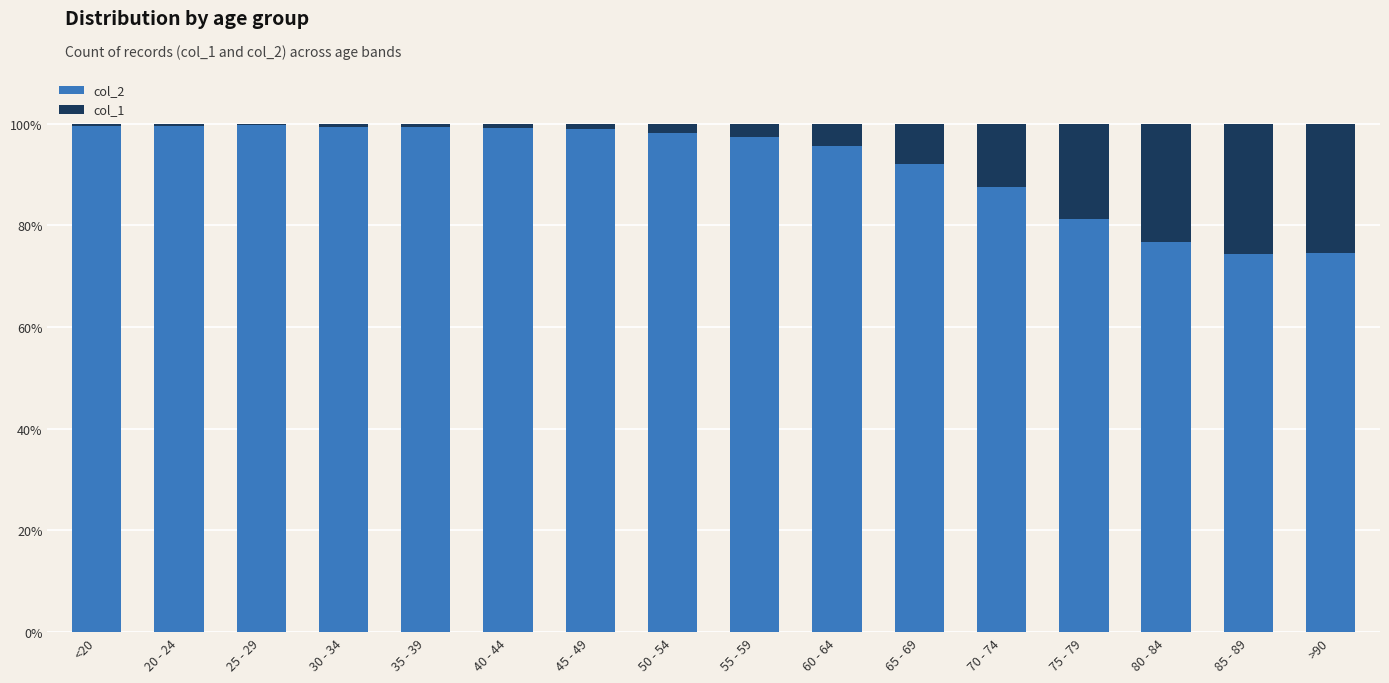

The col_2 series shows 65.1 at 50 - 54. True or false?

False